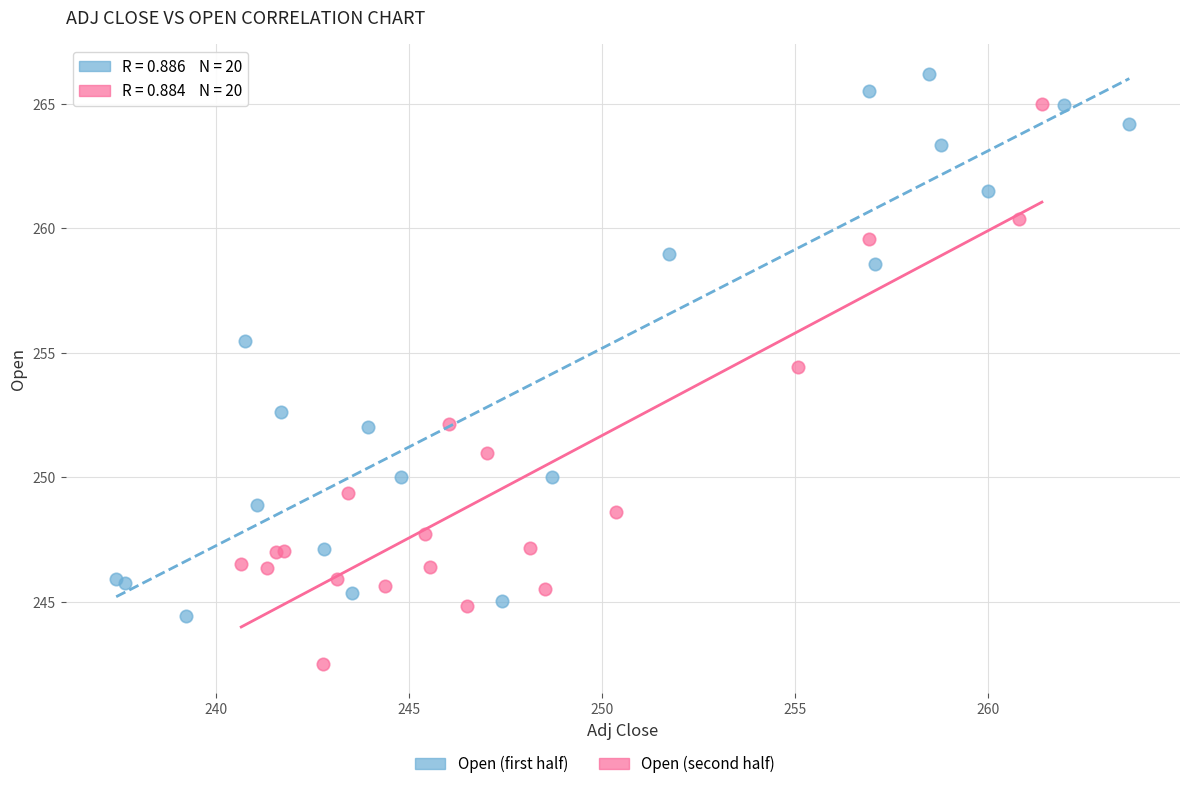

Which series contains the lowest Y value?

Open (second half)